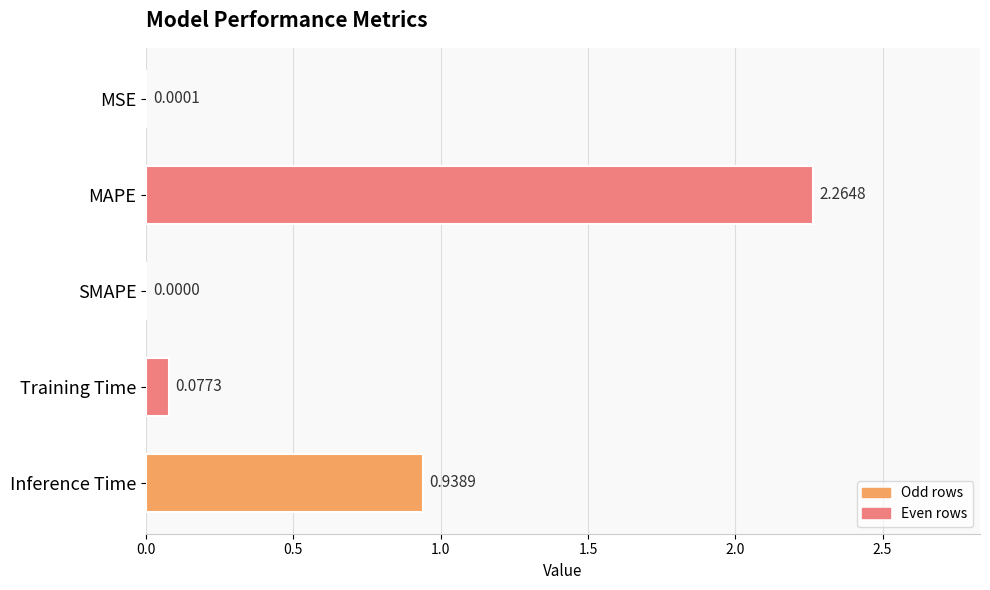

Which label corresponds to the largest value in the chart?

MAPE